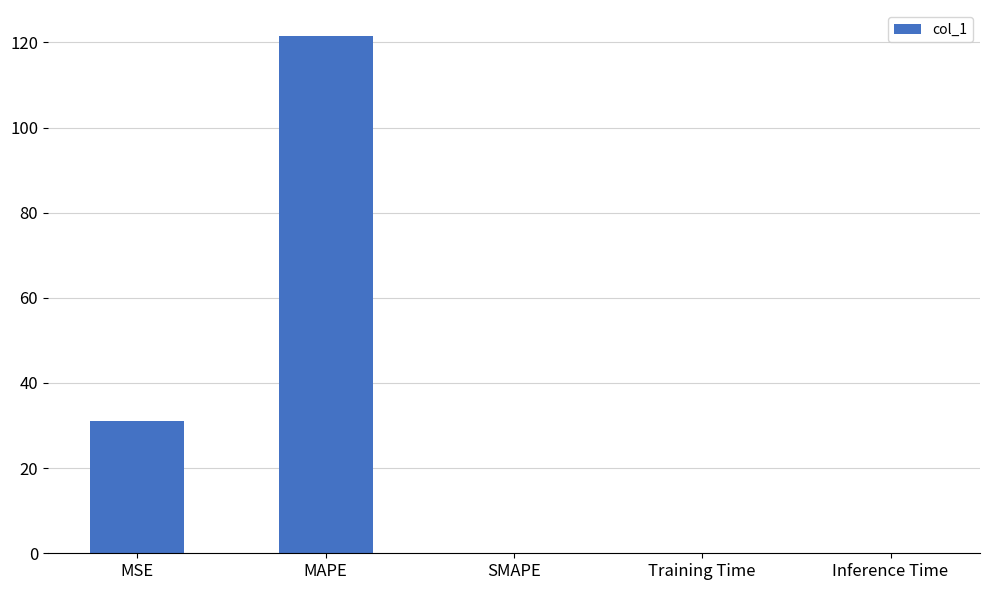

What is the sum of all values?

152.6